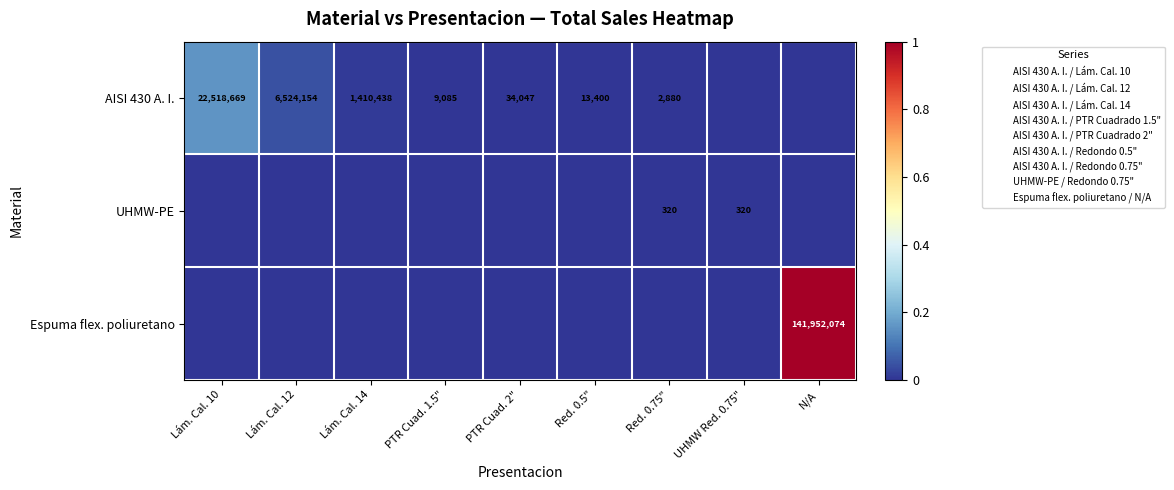

Where is AISI 430 A. I. nearest to the value 0?

UHMW Red. 0.75"